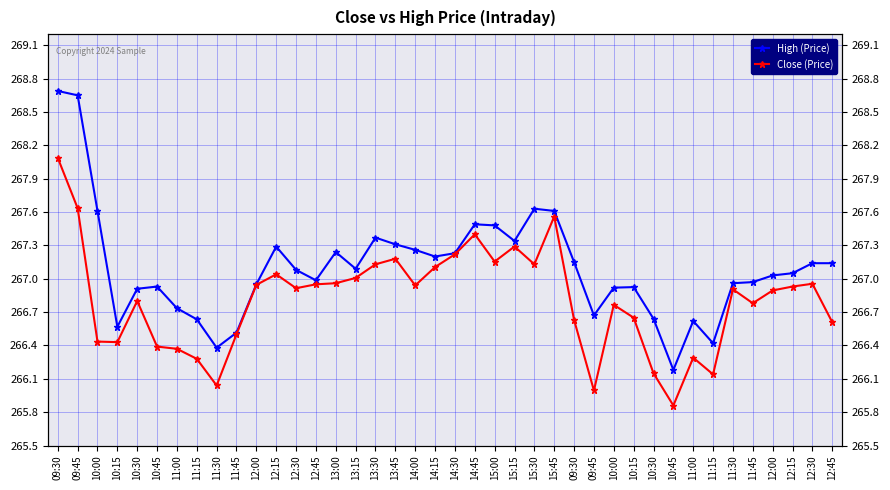

Reading left to right, extract all data points from this chart.

High (Price): 268.7	268.6	267.6	266.6	266.9	266.9	266.7	266.6	266.4	266.5	267.0	267.3	267.1	267.0	267.2	267.1	267.4	267.3	267.3	267.2	267.2	267.5	267.5	267.3	267.6	267.6	267.1	266.7	266.9	266.9	266.6	266.2	266.6	266.4	267.0	267.0	267.0	267.0	267.1	267.1
Close (Price): 268.1	267.6	266.4	266.4	266.8	266.4	266.4	266.3	266.0	266.5	266.9	267.0	266.9	267.0	267.0	267.0	267.1	267.2	266.9	267.1	267.2	267.4	267.2	267.3	267.1	267.6	266.6	266.0	266.8	266.6	266.1	265.9	266.3	266.1	266.9	266.8	266.9	266.9	267.0	266.6